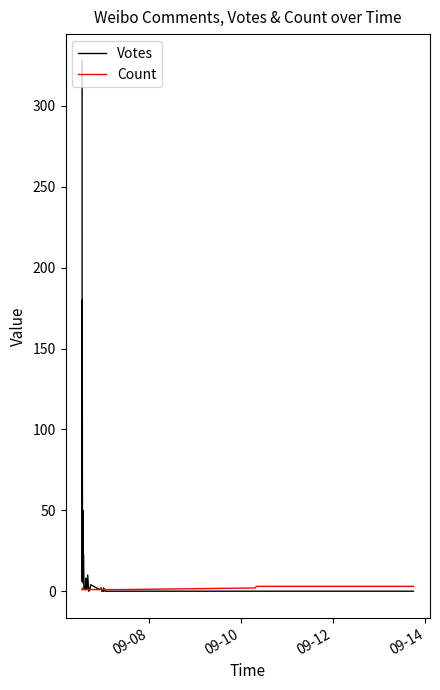

Which series has the largest total across all categories?

Votes